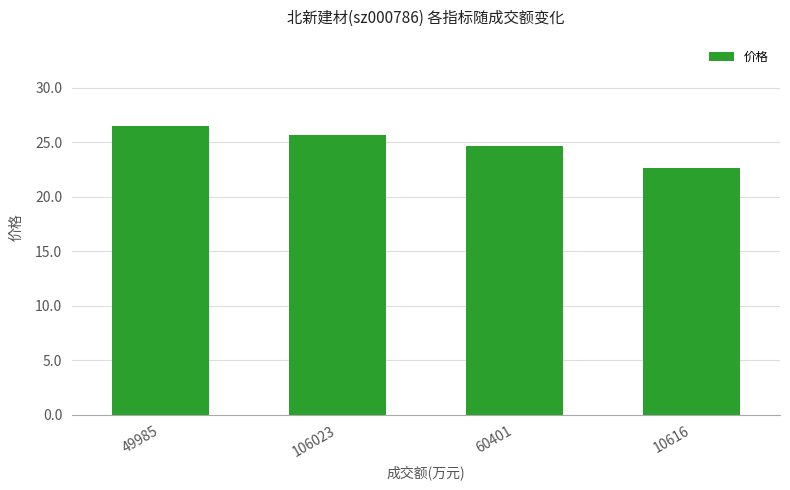

List the labels in order of value, smallest first.

10616, 60401, 106023, 49985